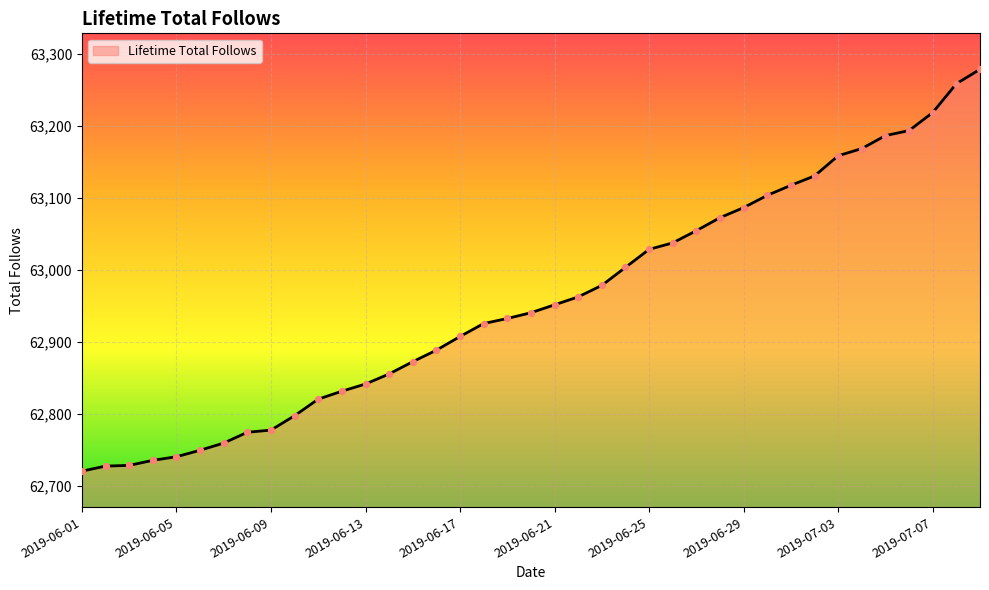

What is the minimum value shown in the chart?

62721